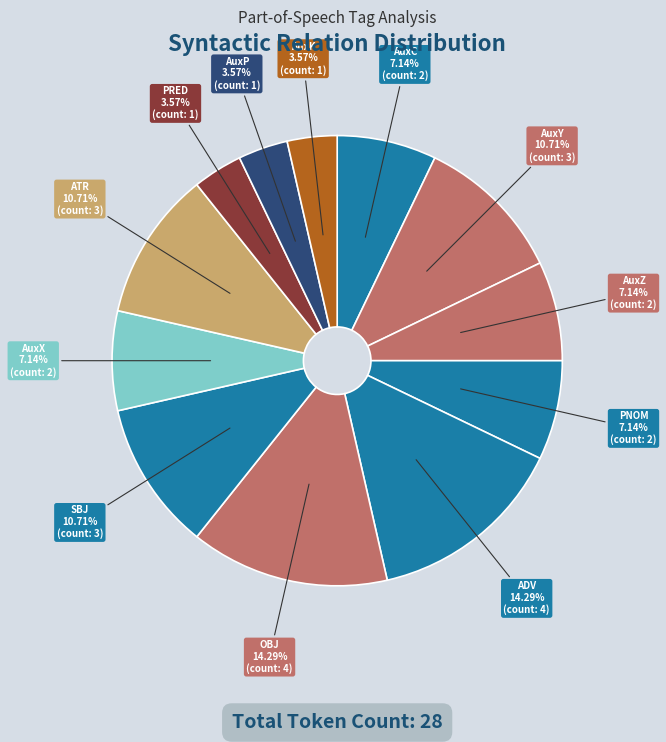

Count the number of slices in the pie.

12